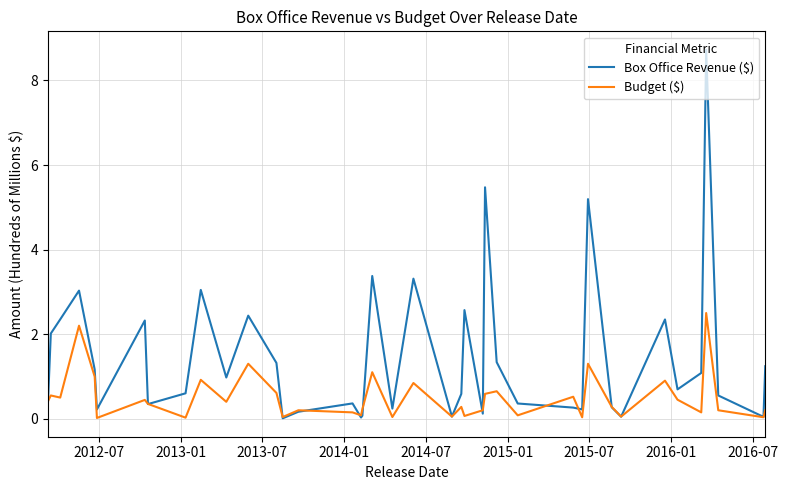

Which series ends up on top after the final intersection of Budget ($) and Box Office Revenue ($)?

Box Office Revenue ($)